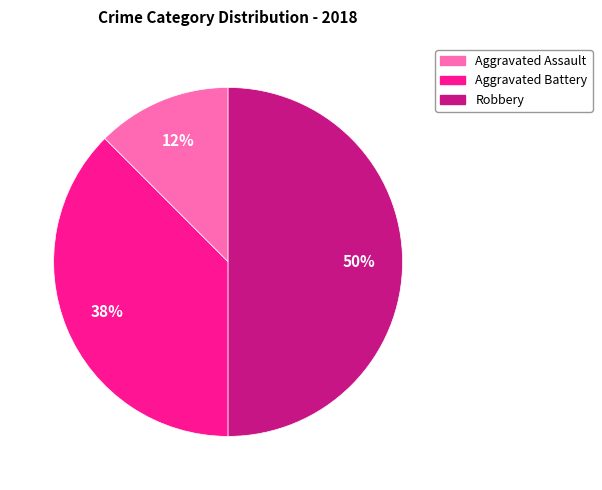

To the nearest percent, what is the average slice percentage?

33%